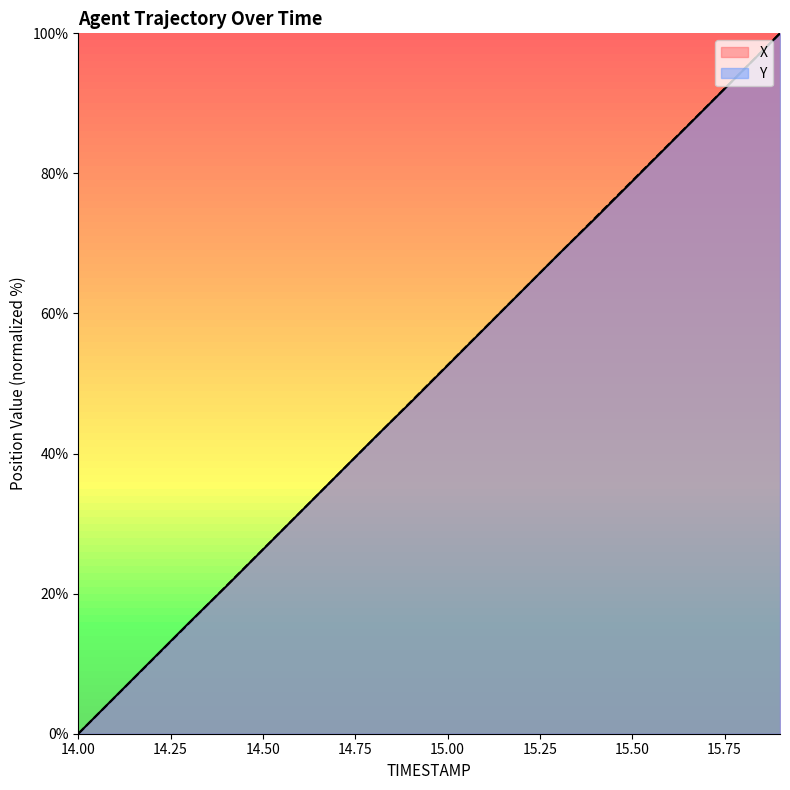

True or false: Y has a value of 16.7 at 14.9.

False